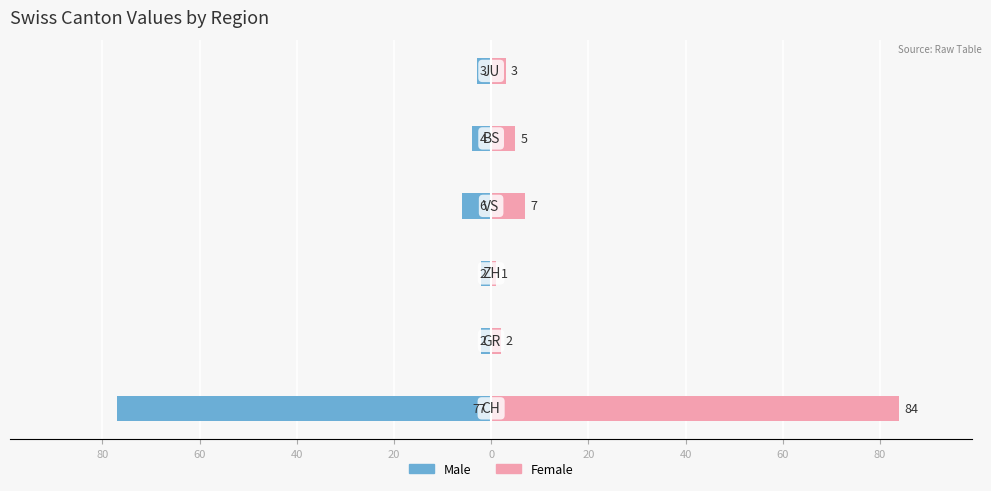

How many values in the Male series are below -3?

3